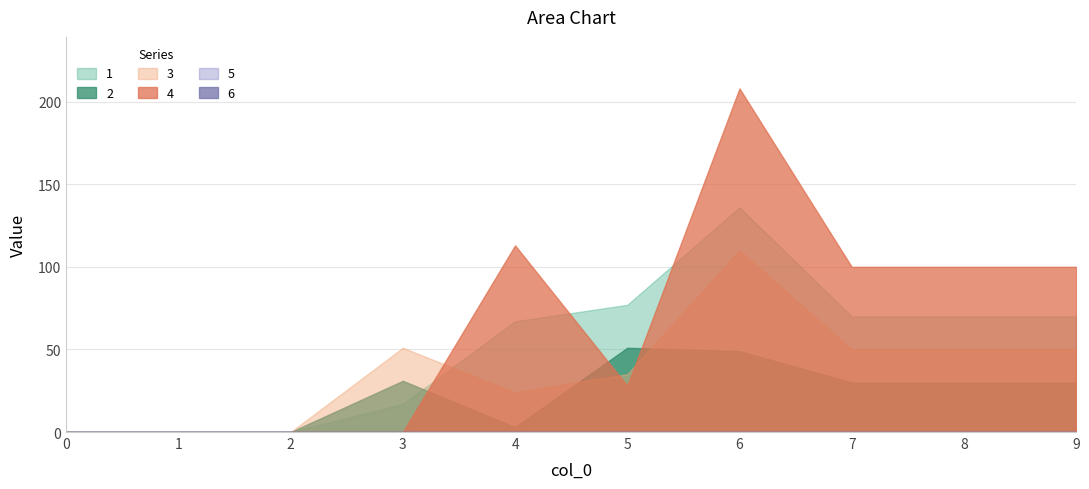

Is the value of 1 at 5 greater than the value of 3 at 0?

Yes